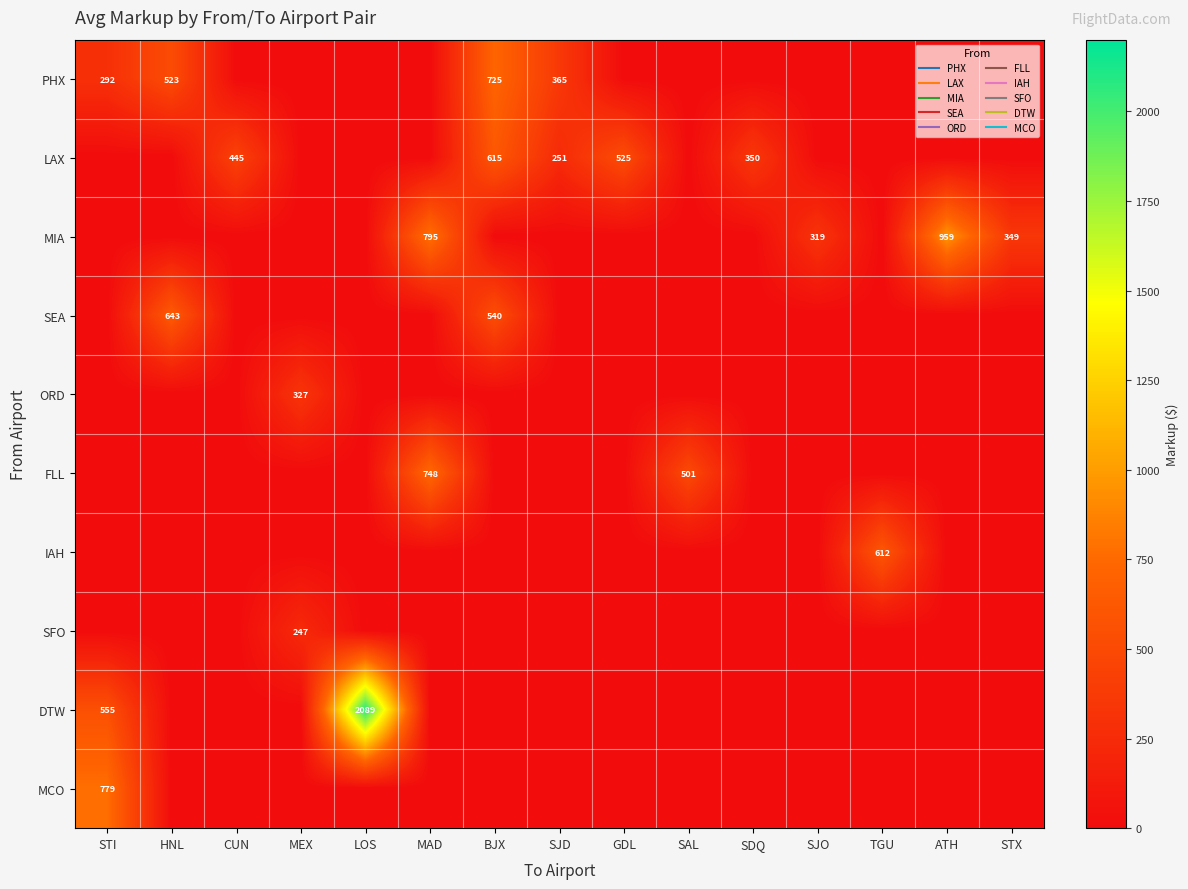

Is the value of SFO at GDL greater than the value of FLL at MEX?

No